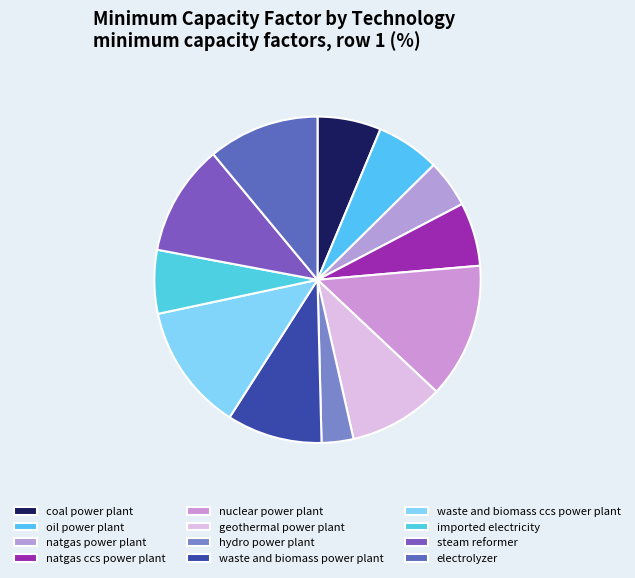

How many segments does this pie chart have?

12